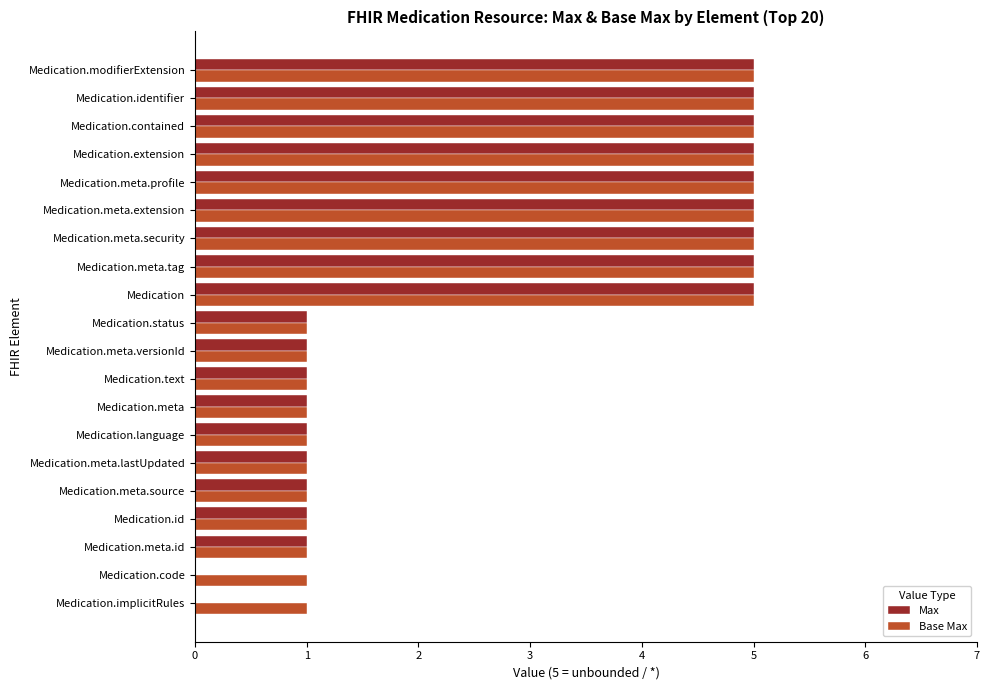

What are all the series names shown in the legend?

Max, Base Max